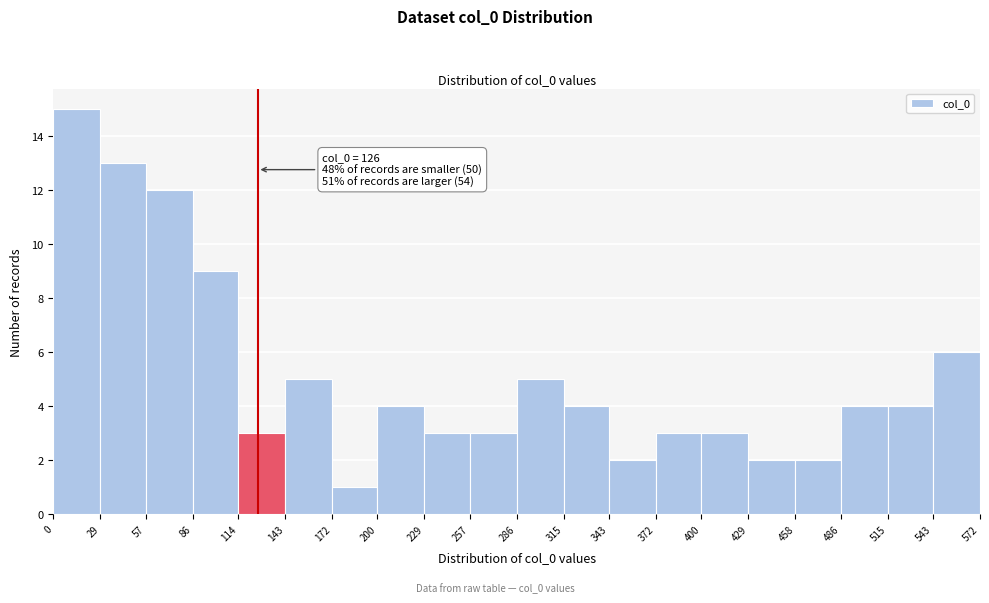

Over which range of the x-axis is the bar tallest?

0 to 29